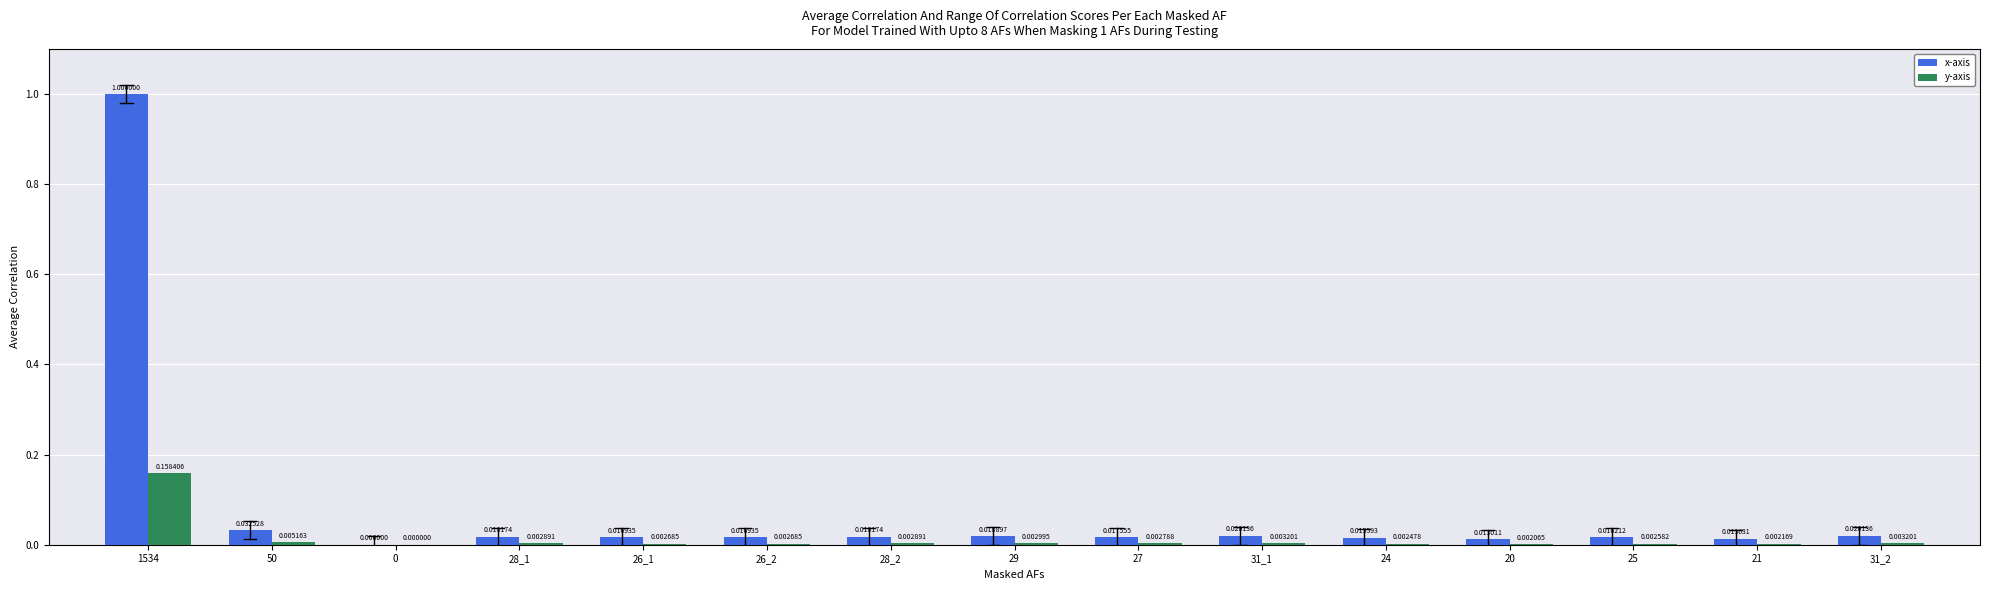

What is the sum of all x-axis values?

1.2